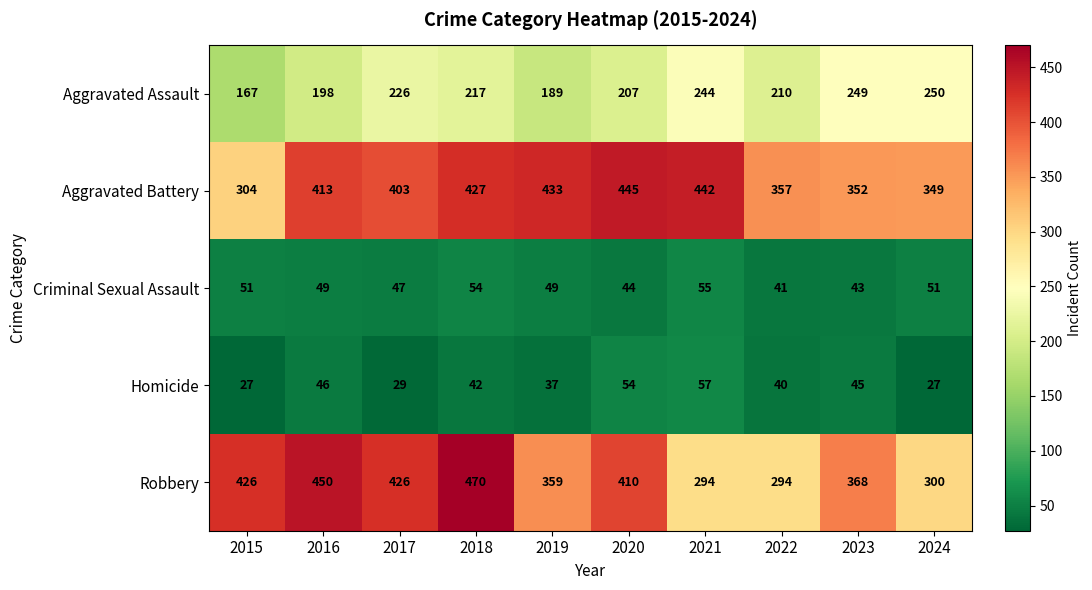

What is the difference between the maximum and second lowest values in the Robbery series?

176